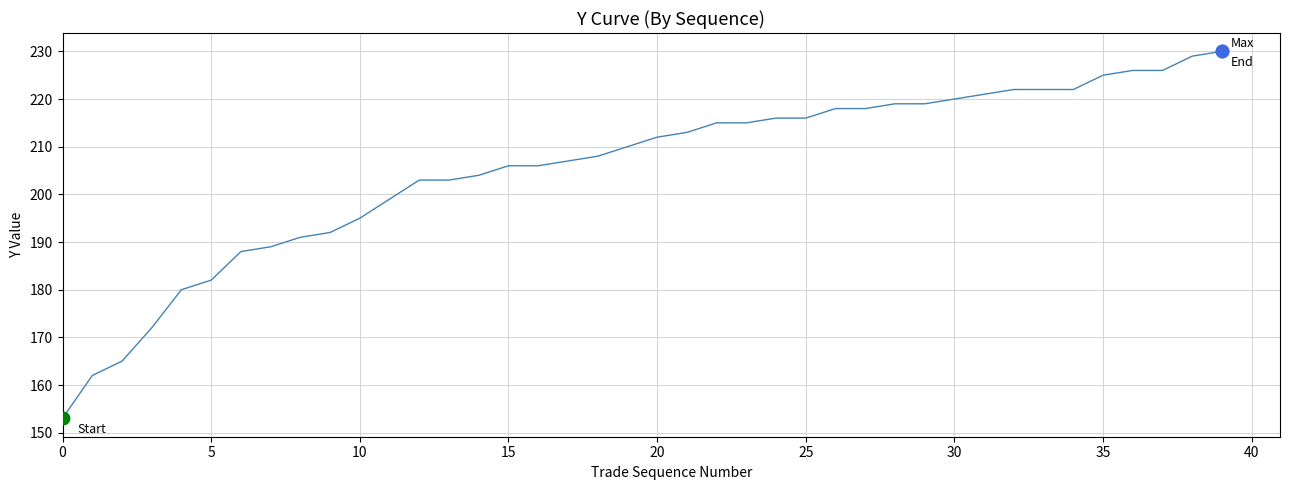

What is the difference between the maximum and minimum values?

77